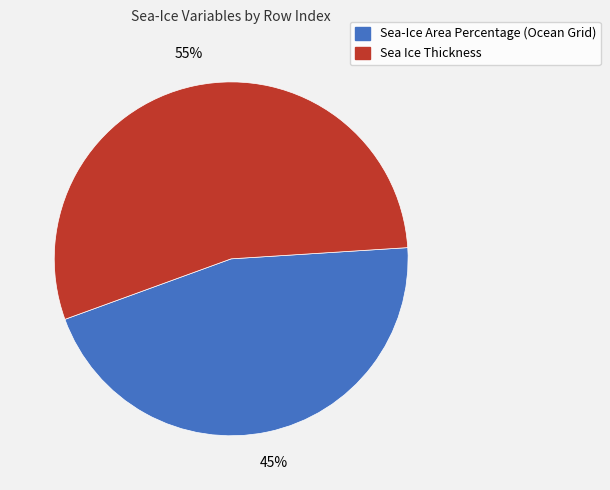

Count the number of slices in the pie.

2